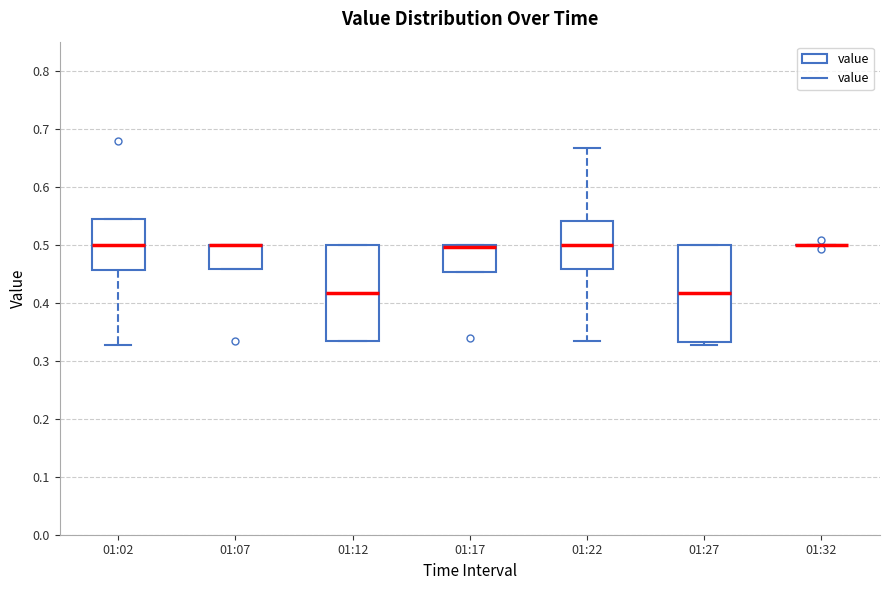

Where is the lower edge of the box for 01:07 on the y-axis? The values are not printed on the chart, so give them approximately, as read against the axis.

0.46